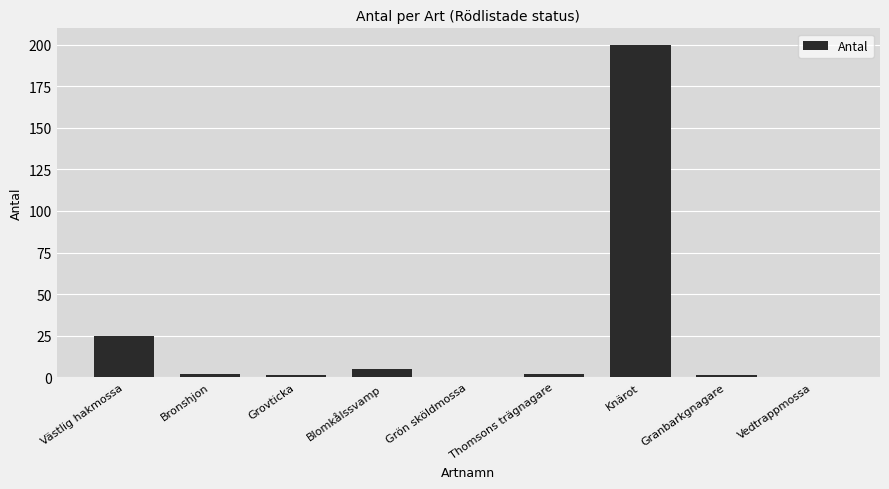

The chart shows a value of 1 at Granbarkgnagare. True or false?

True